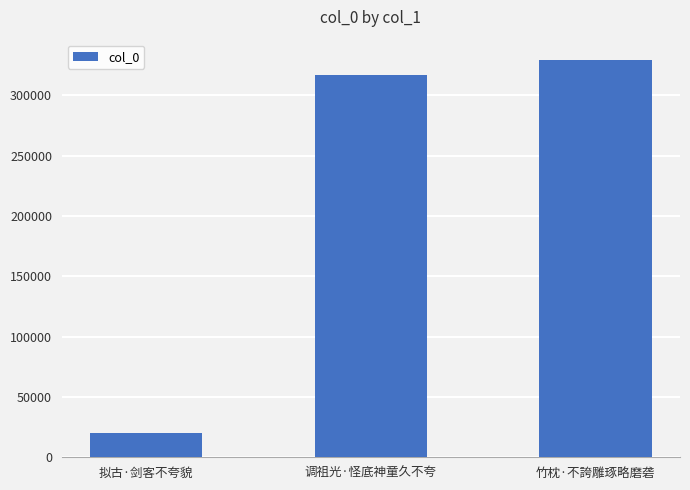

True or false: the data shows 540049 at 调祖光·怪底神童久不夸.

False